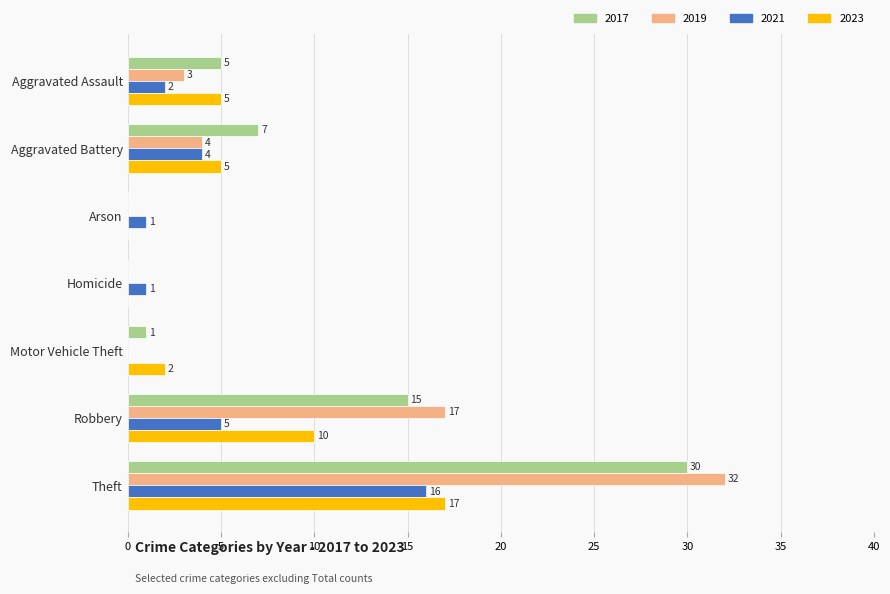

The 2017 series shows 30 at Theft. True or false?

True